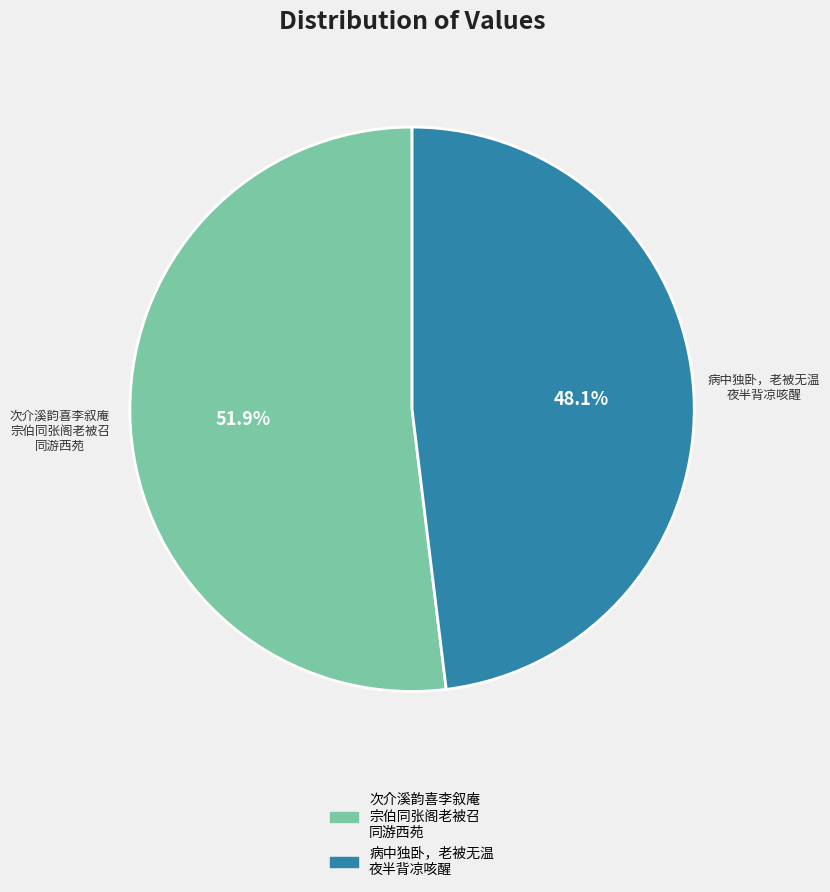

Is there a majority slice in this chart?

Yes